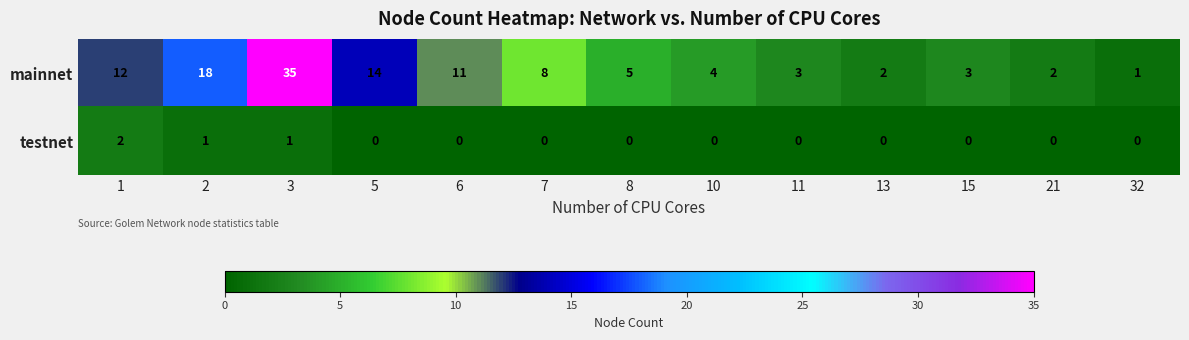

Which series has the largest range (max minus min)?

mainnet